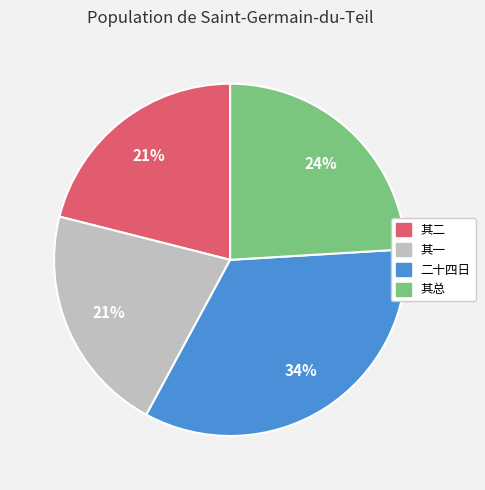

Does any single category account for the majority?

No